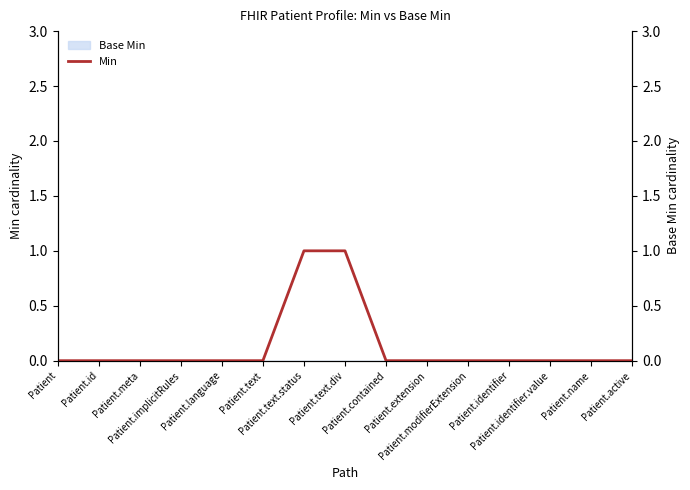

Between Patient.extension and Patient.text.status, which is larger?

Patient.text.status